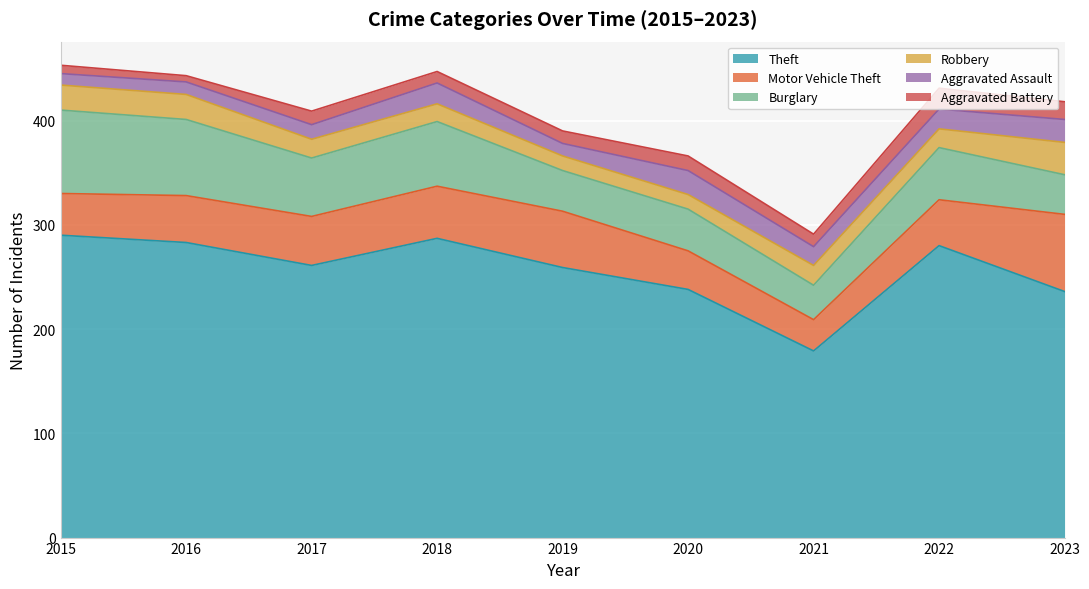

True or false: Aggravated Battery has more than 2 points higher than both neighbors.

True